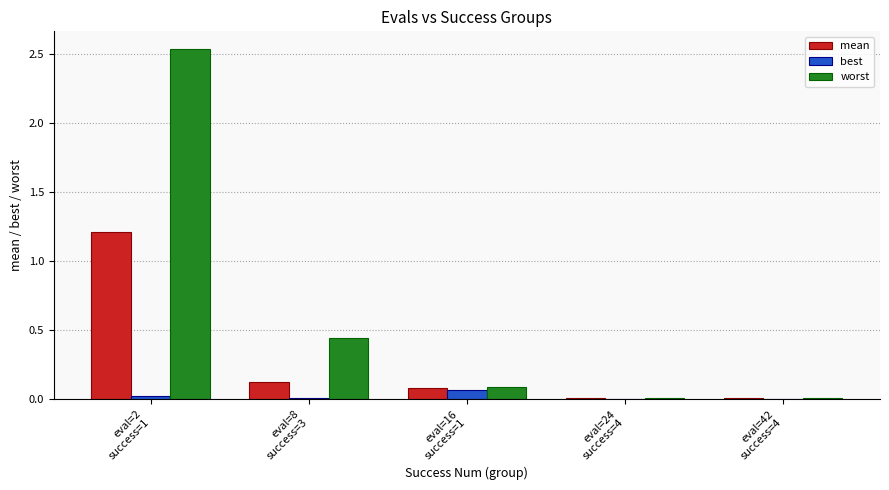

How many groups of bars are there?

5